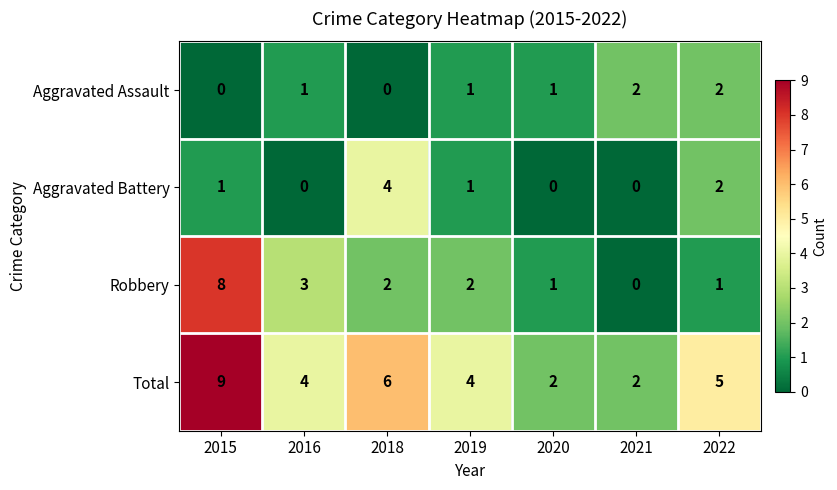

Count the number of data series in this chart.

4